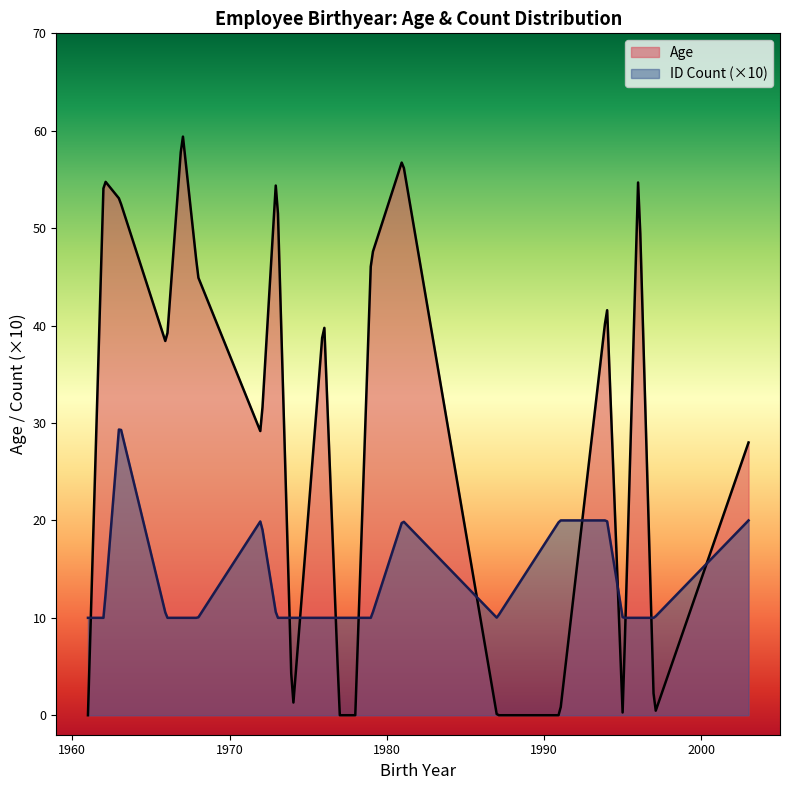

List the series in order of their peak value, highest first.

Age, ID Count (×10)